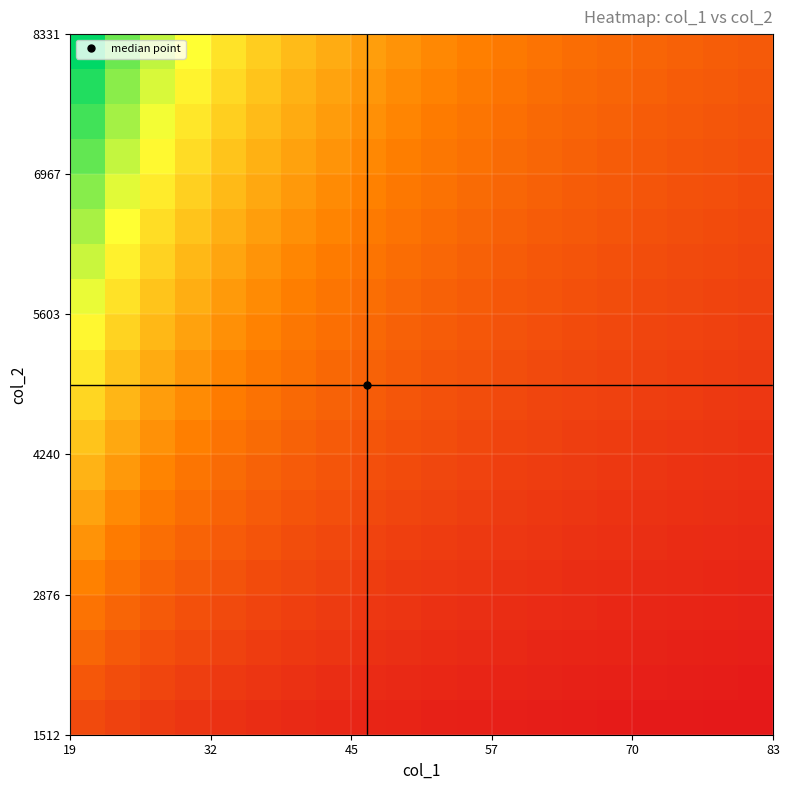

At how many categories does at least one series exceed 83?

20